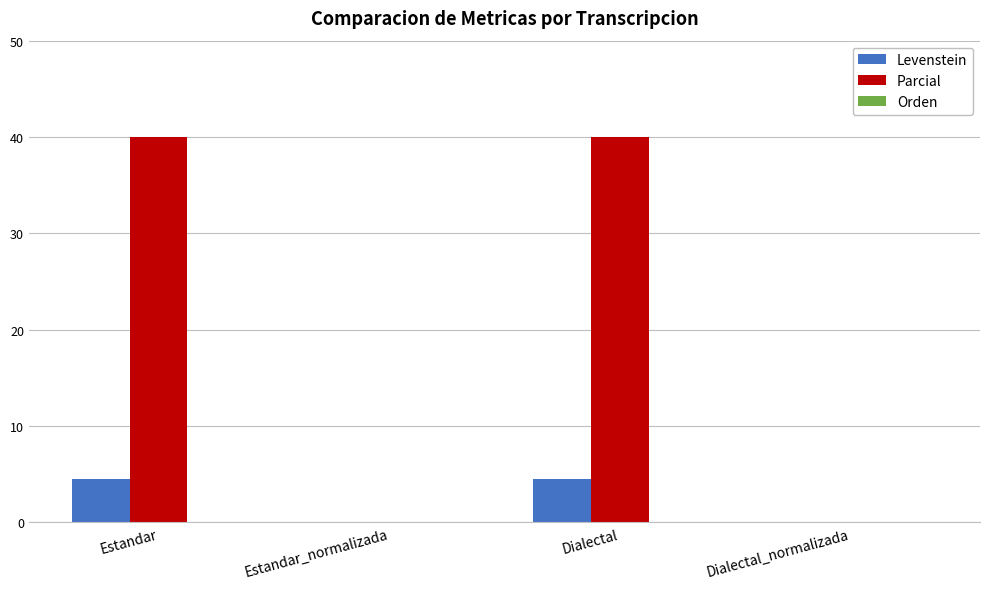

What is the sum of all Levenstein values?

9.1